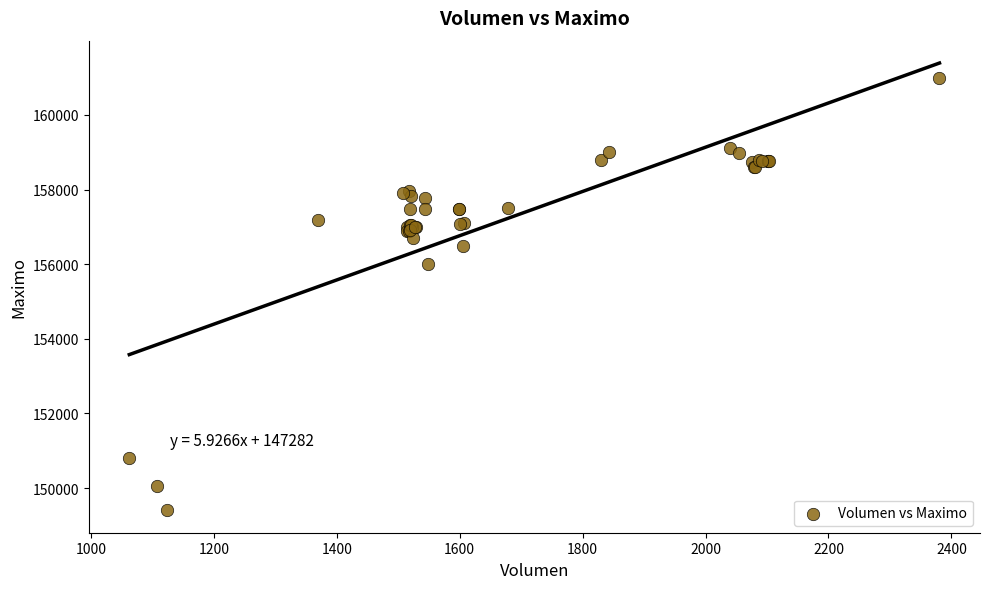

What Y value in the scatter plot is closest to 155202?

156000